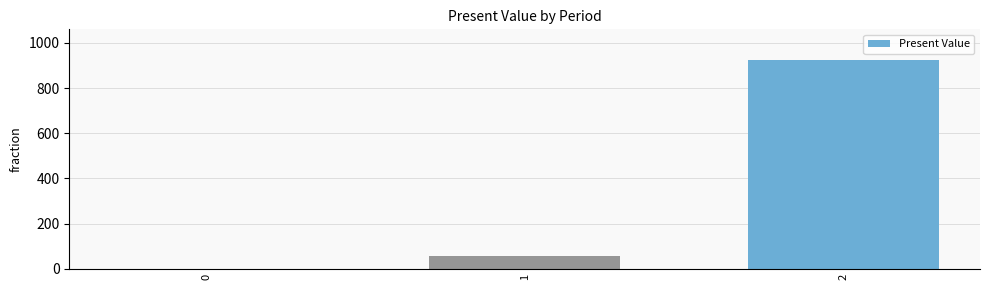

Which has a higher value, 2 or 0?

2